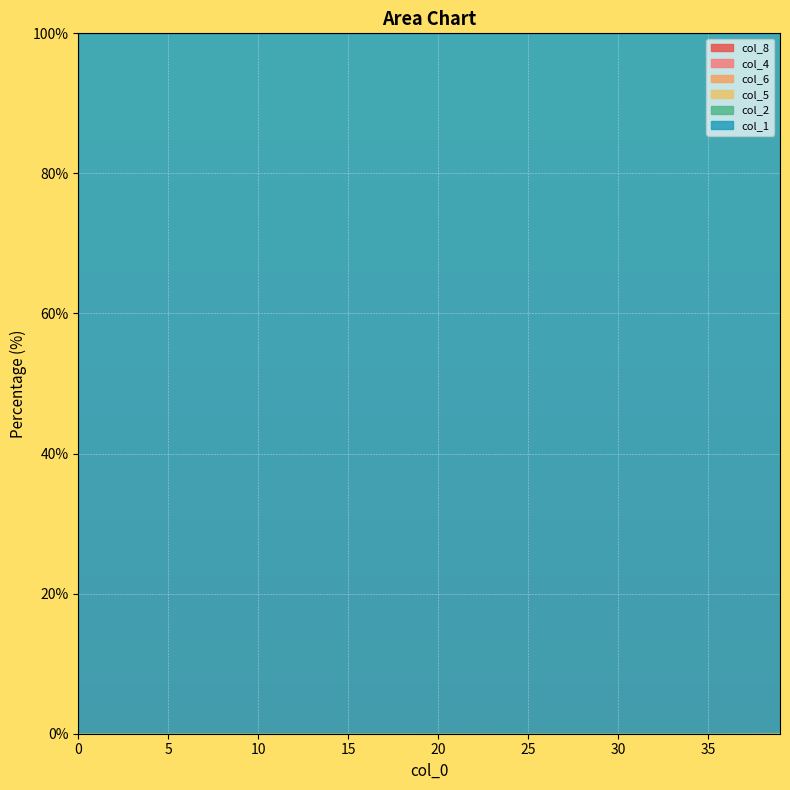

The value of col_1 at 37 is 0.1. True or false?

True